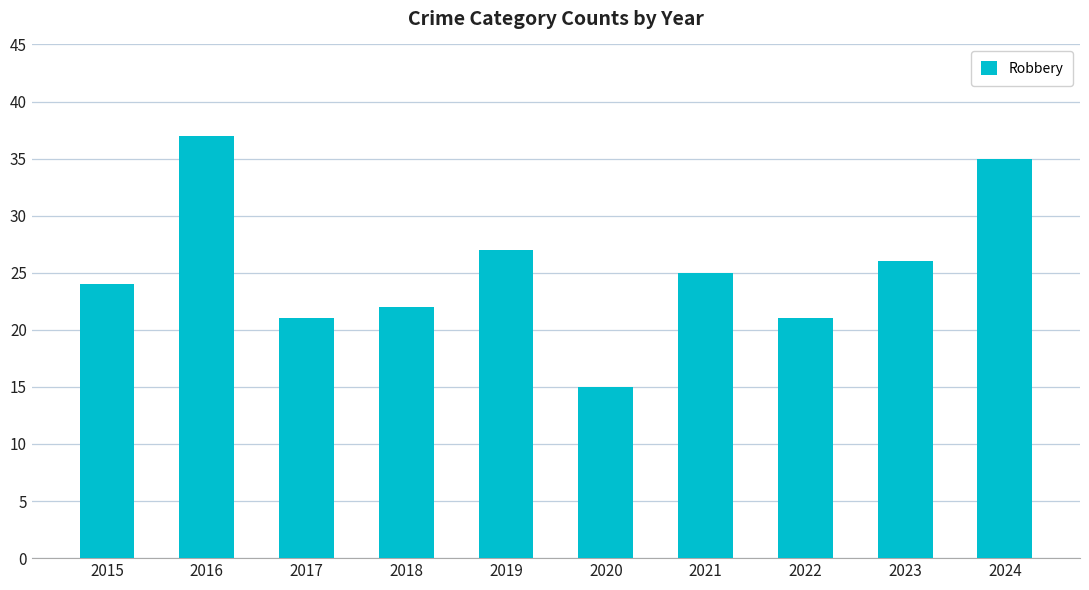

At which category does the chart reach its peak across all series?

2016